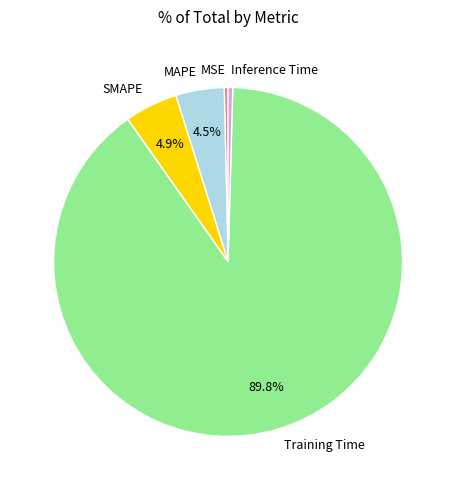

Which slice is the largest?

Training Time